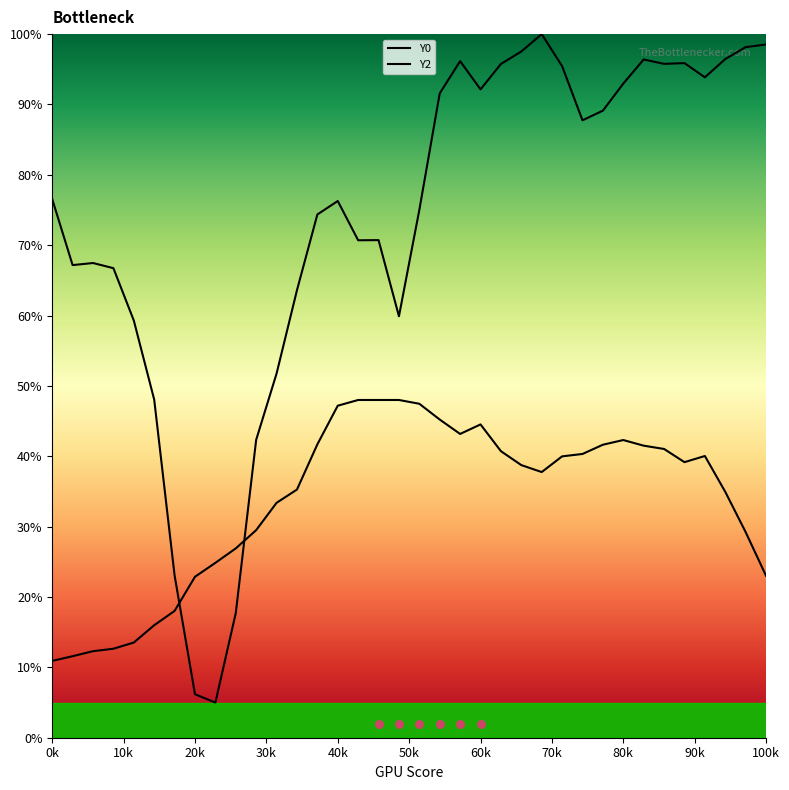

Which series has the largest Y range (max minus min)?

Y0